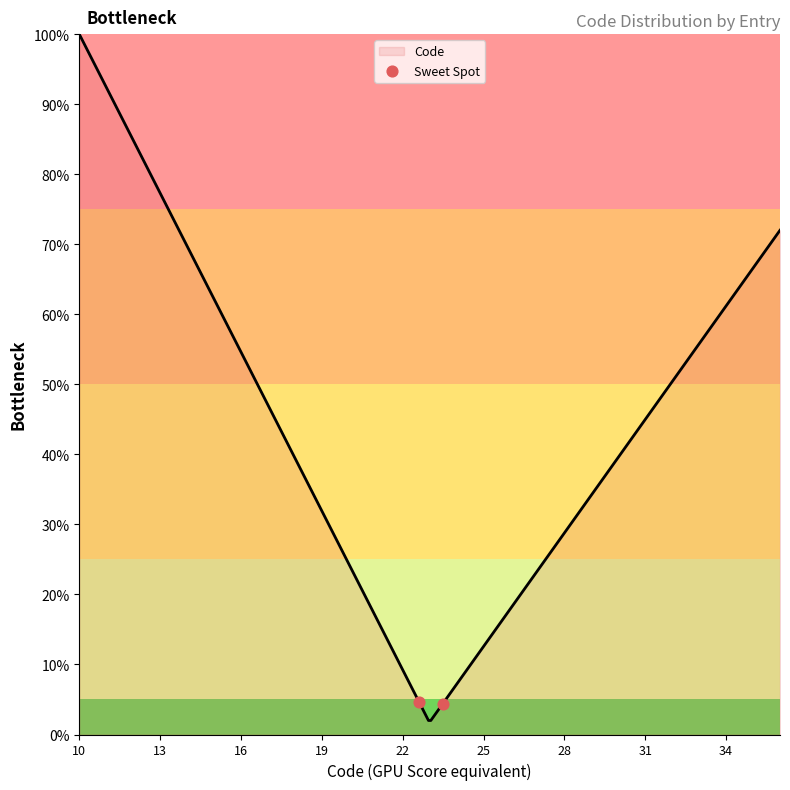

What is the difference between the maximum and minimum values?

98.0